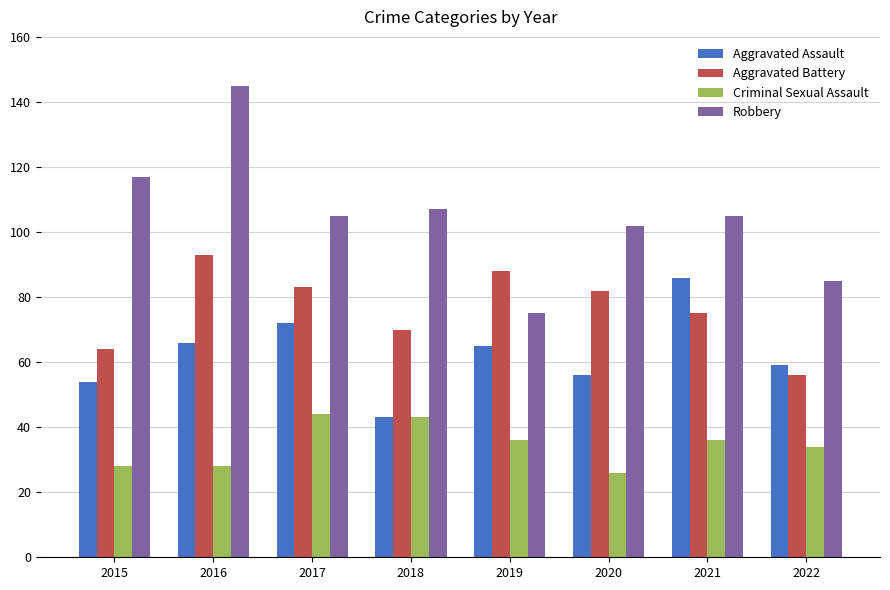

Rank the series at 2020 from lowest to highest value.

Criminal Sexual Assault, Aggravated Assault, Aggravated Battery, Robbery